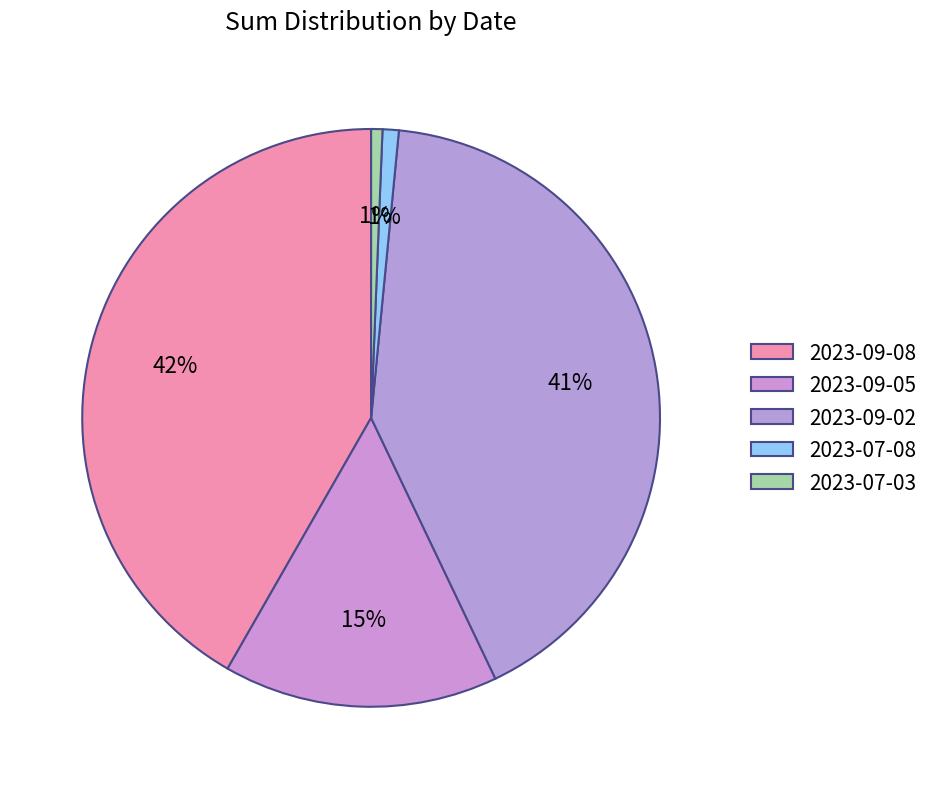

Count the number of slices in the pie.

5